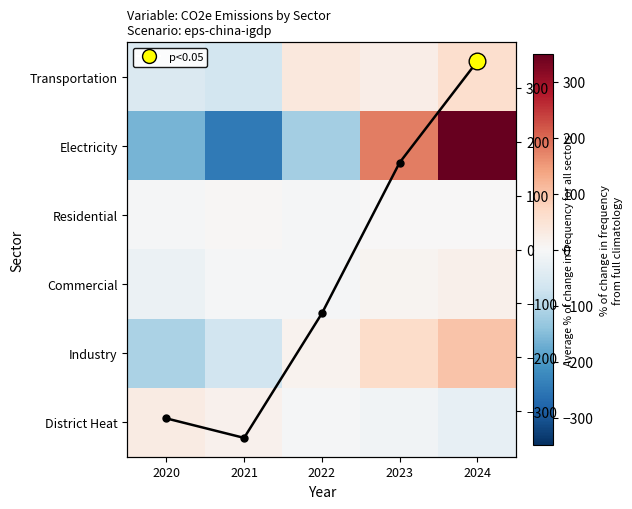

True or false: Residential has a value of -3.3 at 2020.

True